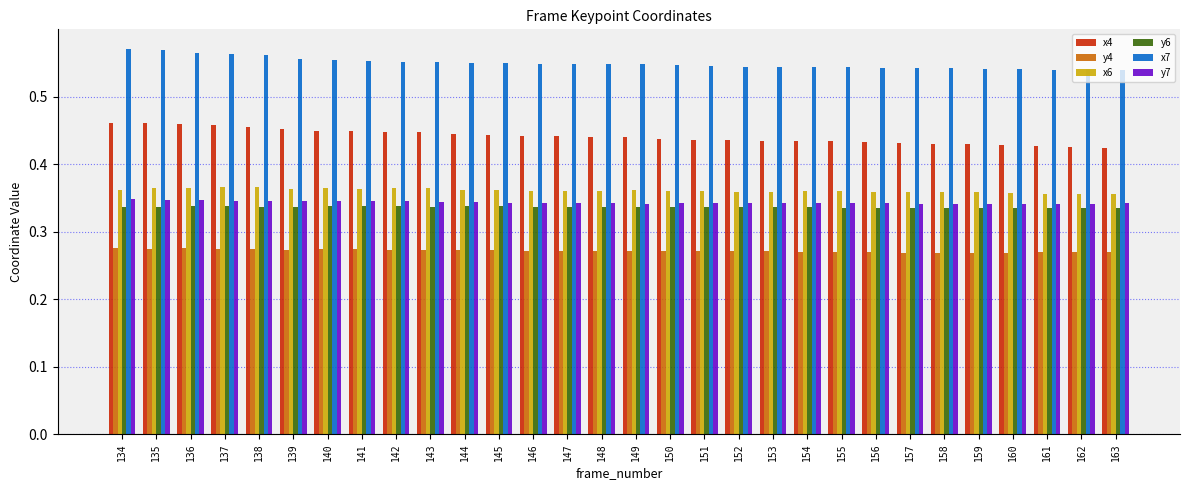

Count the y4 values in the range 0 to 1.

30